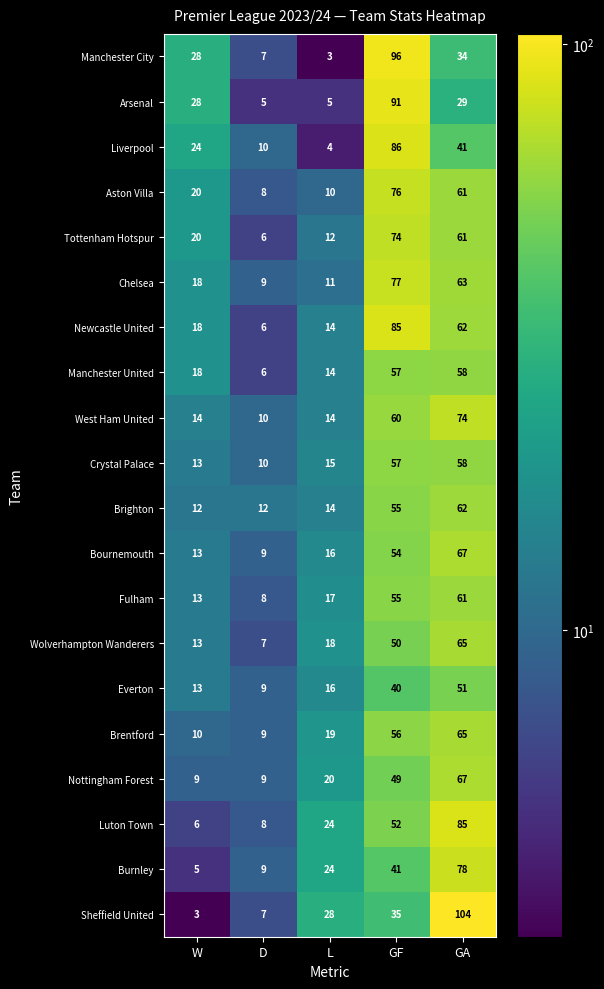

What is the total value across all series at GA?

1246